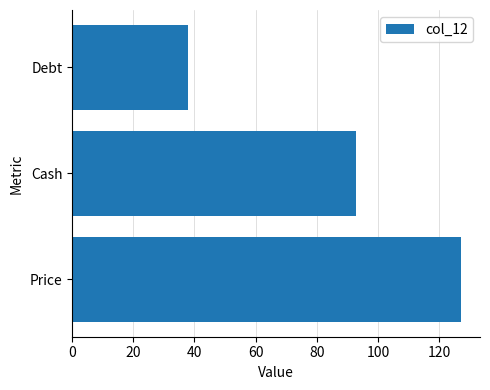

How many data points does each series have?

3